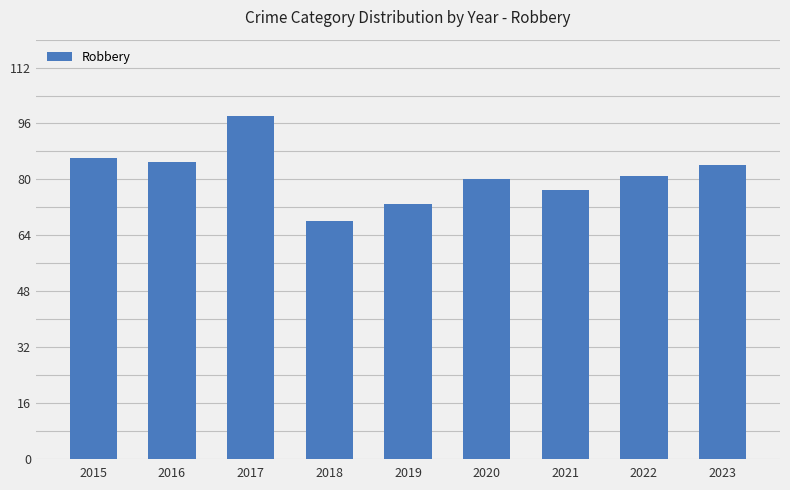

Reading left to right, list all the values displayed in this chart.

86	85	98	68	73	80	77	81	84